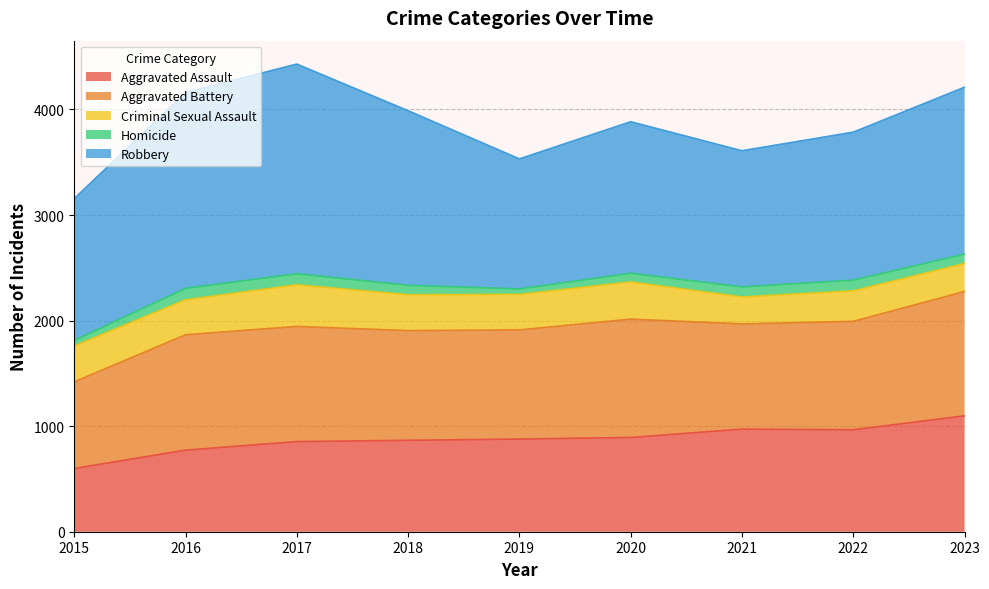

What are all the series names shown in the legend?

Aggravated Assault, Aggravated Battery, Criminal Sexual Assault, Homicide, Robbery